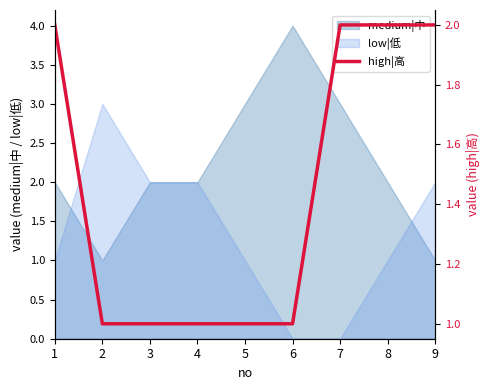

Is it true that medium|中 equals 2 at 9?

False